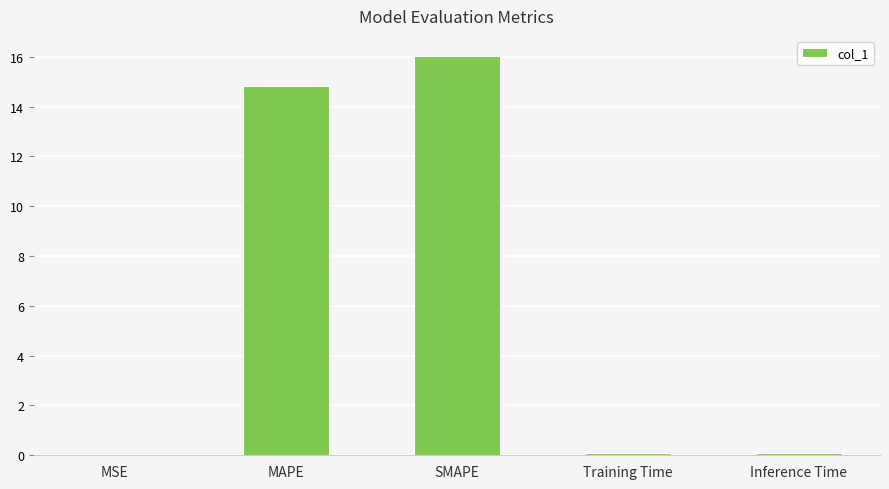

Read the value at Inference Time.

0.1